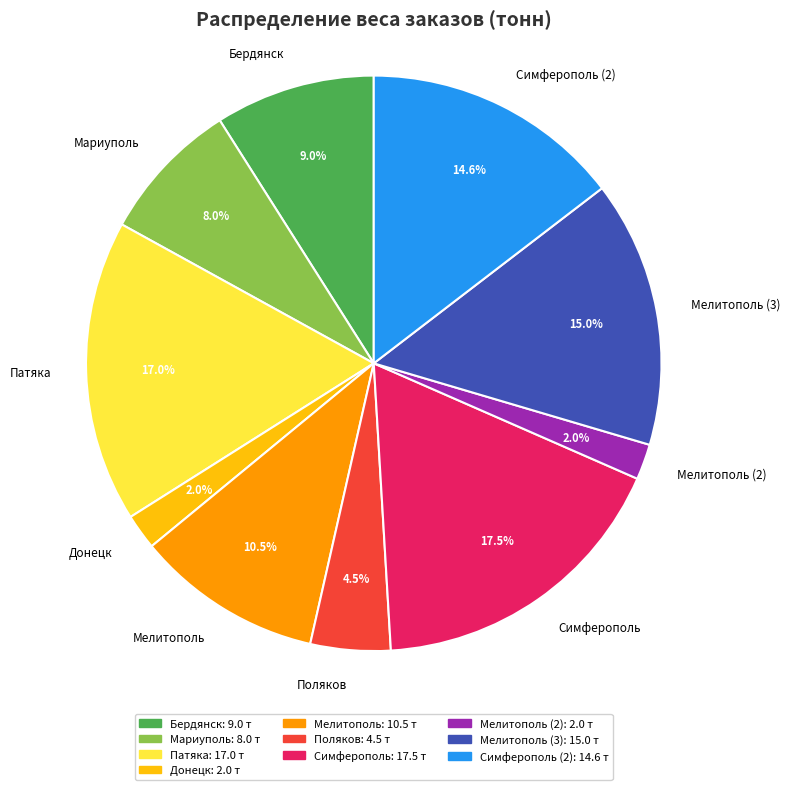

Between Поляков and Бердянск, which is larger?

Бердянск